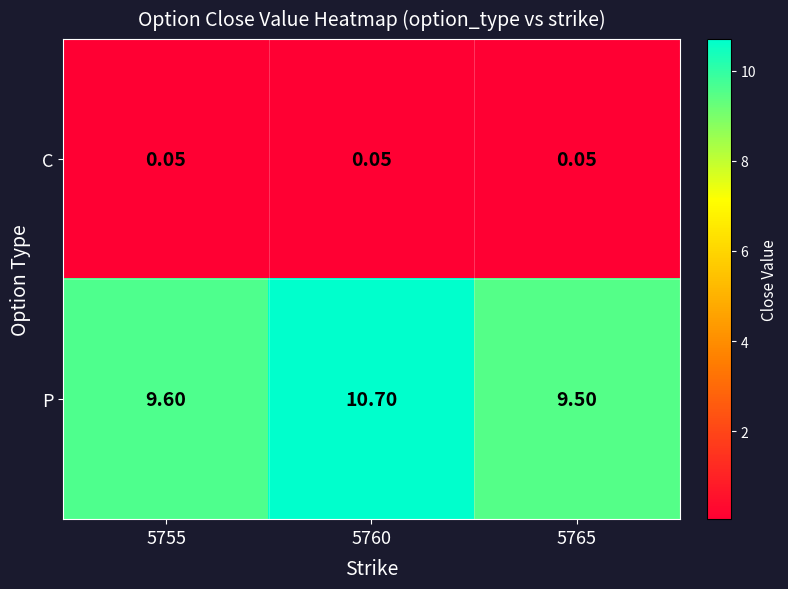

Rank the series by their maximum value, from highest to lowest.

P, C